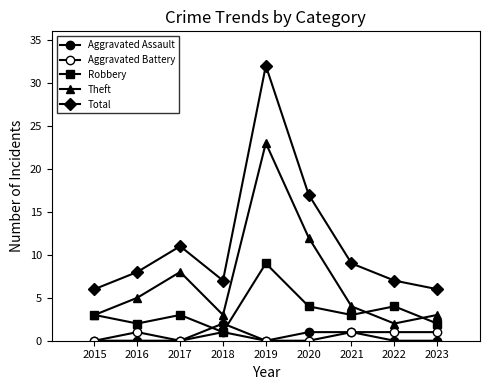

Does the chart have visible grid lines?

No